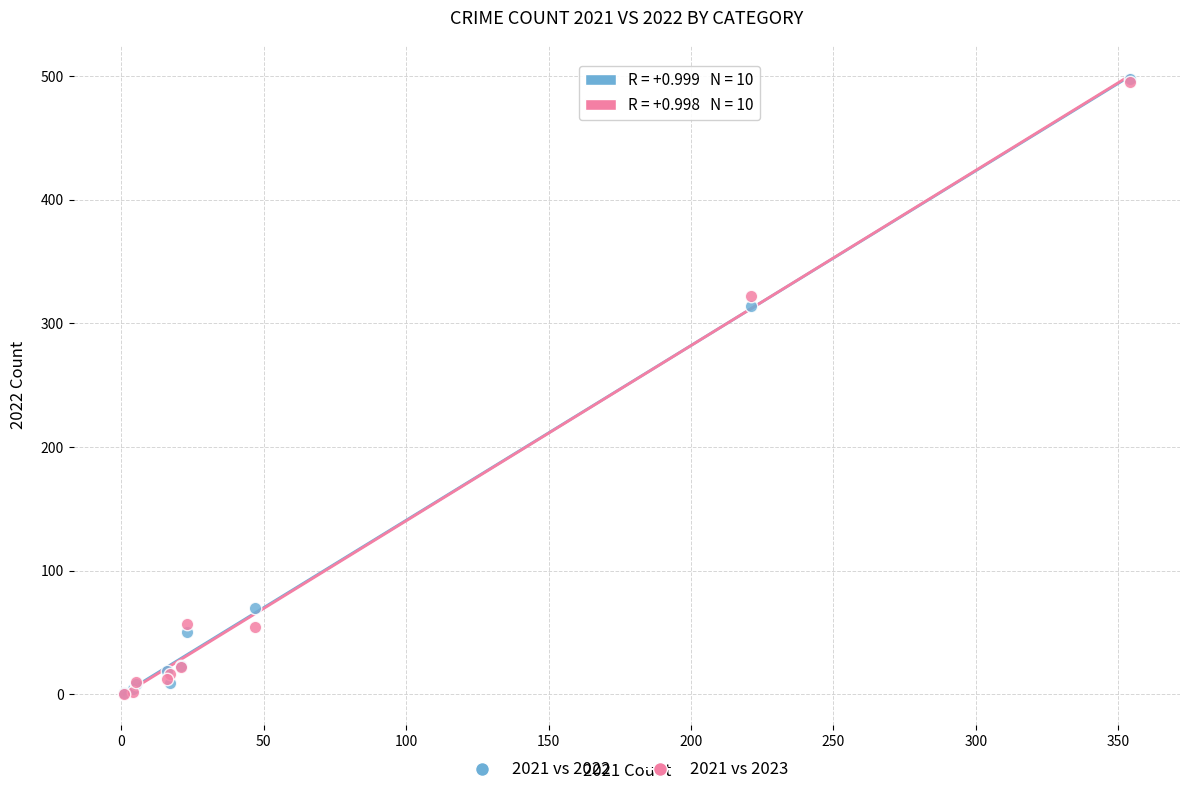

Across all series, what Y value is closest to 249?

314